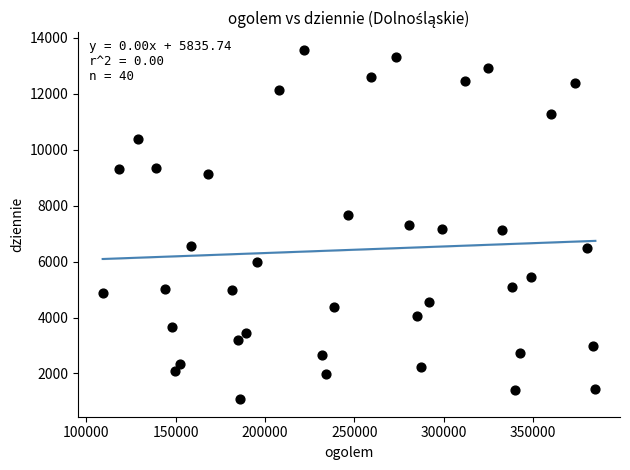

What is the range of Y values (max minus min)?

12498